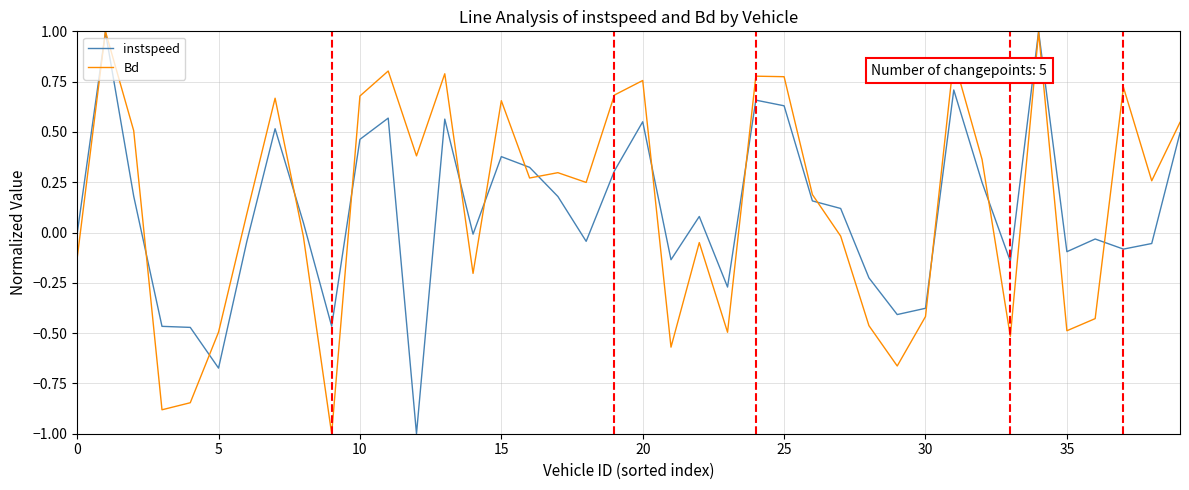

What is the difference between the maximum and minimum values in the Bd series?

2.0